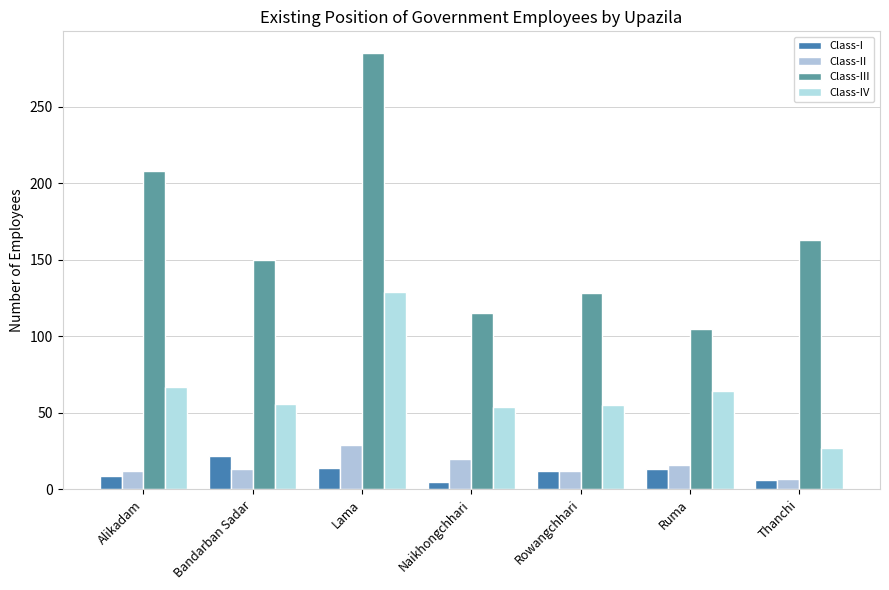

What are all the series names shown in the legend?

Class-I, Class-II, Class-III, Class-IV